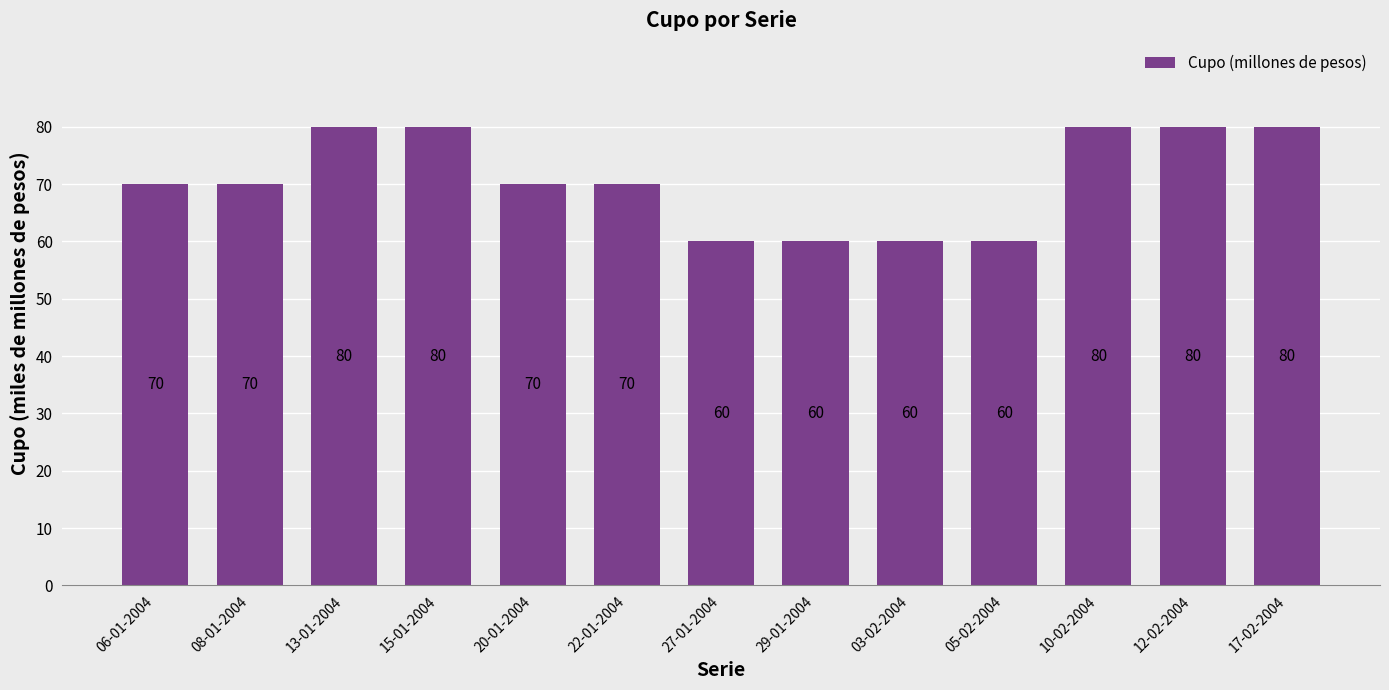

Count the values in the range 60000 to 80000.

13